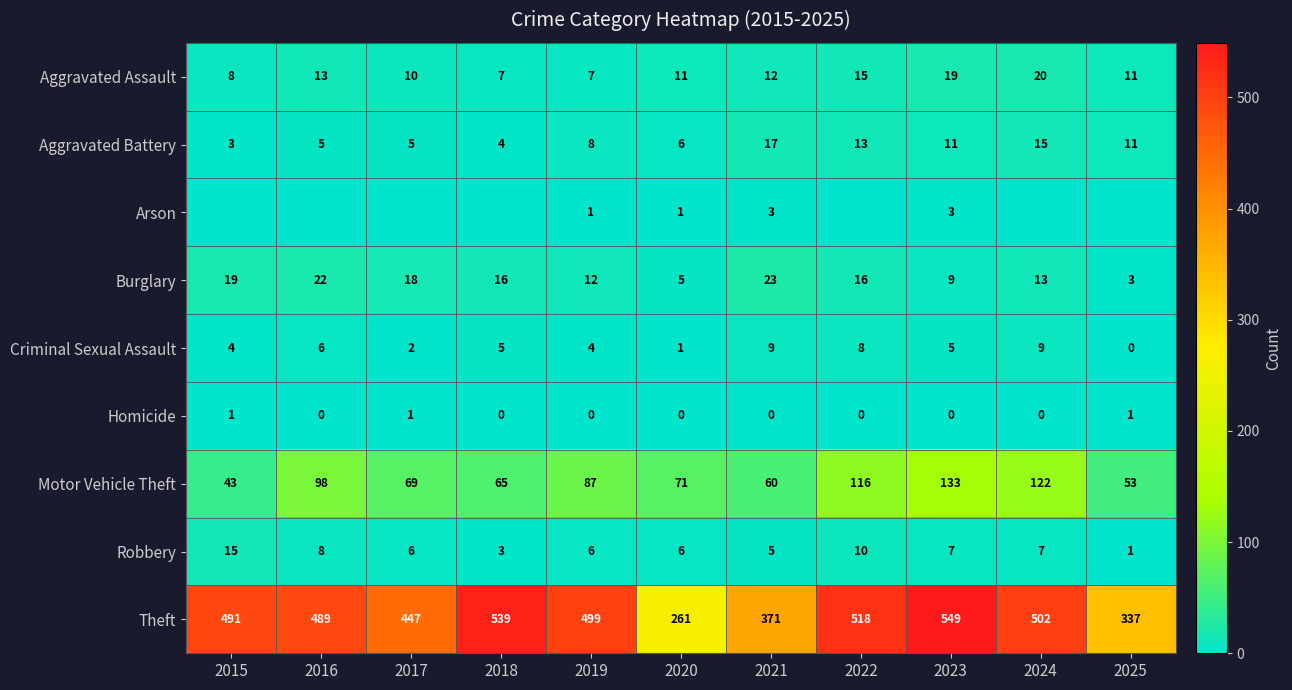

What is the total value across all series at 2018?

639